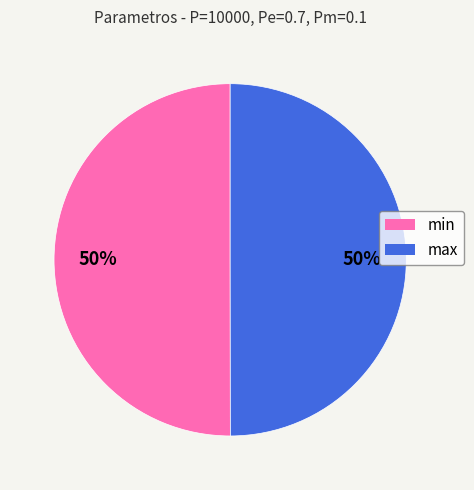

What percentage is the min slice, to the nearest percent?

50%